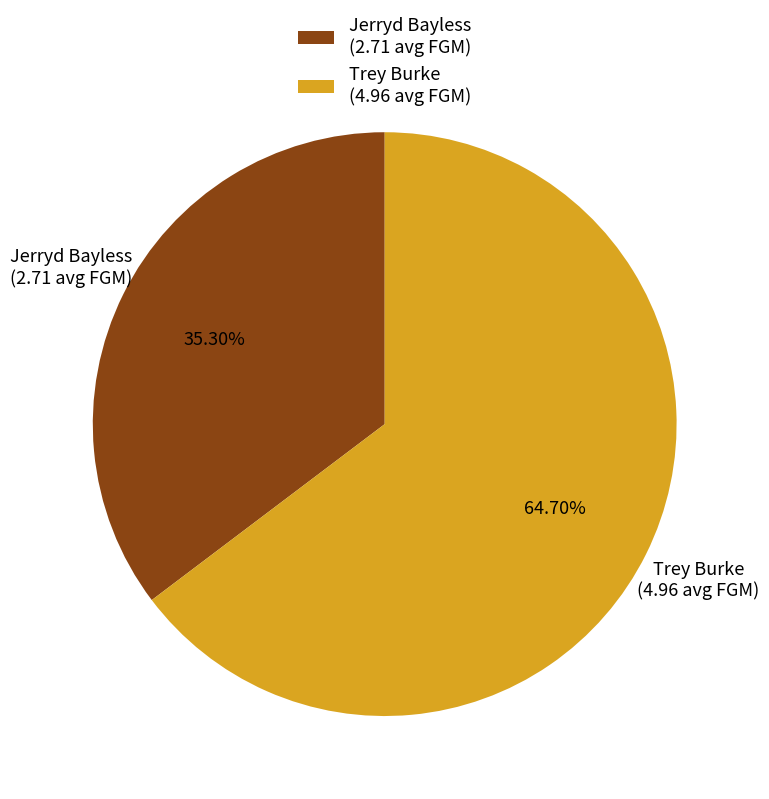

Does Trey Burke represent more than half of the total?

Yes